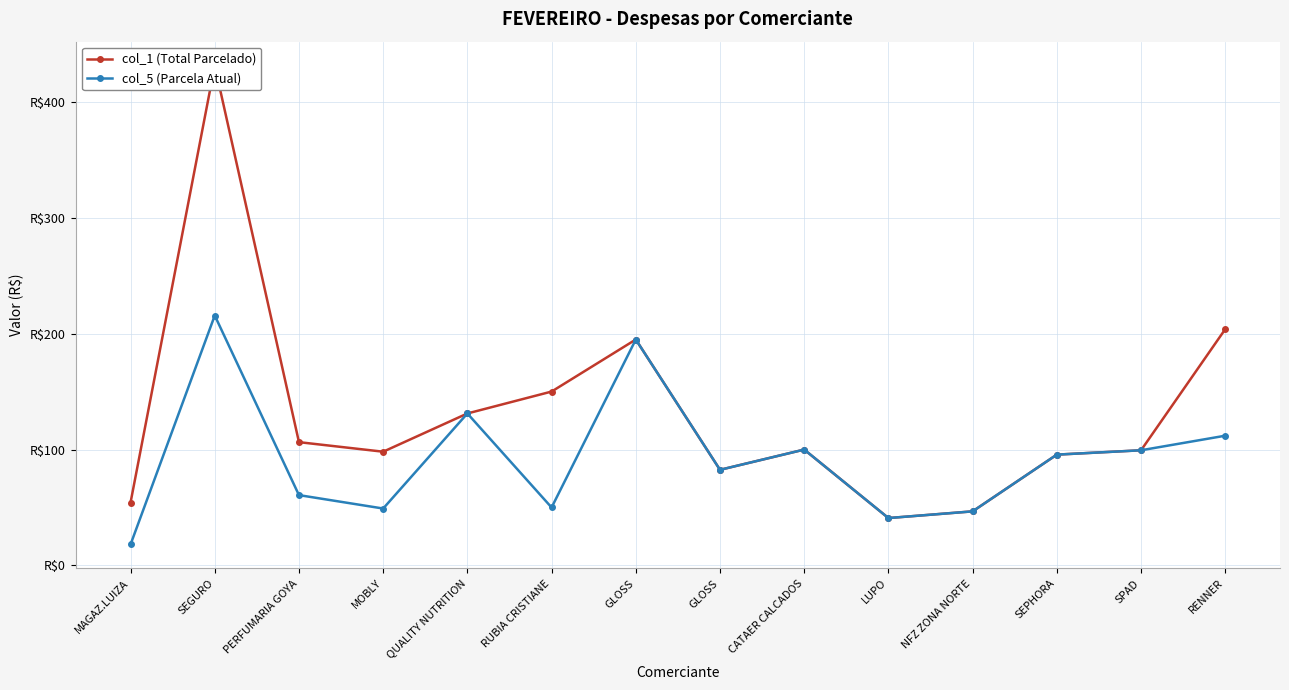

What is the sum of the col_5 (Parcela Atual) values at NFZ ZONA NORTE and MOBLY?

95.8